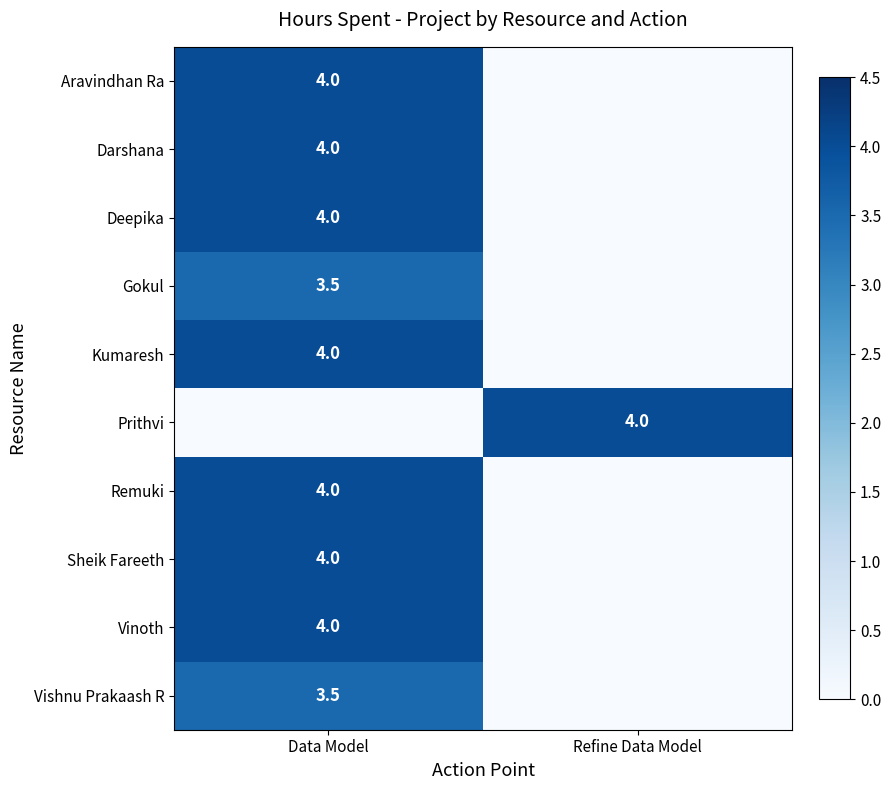

List the labels in order of Aravindhan Ra value, smallest first.

Refine Data Model, Data Model